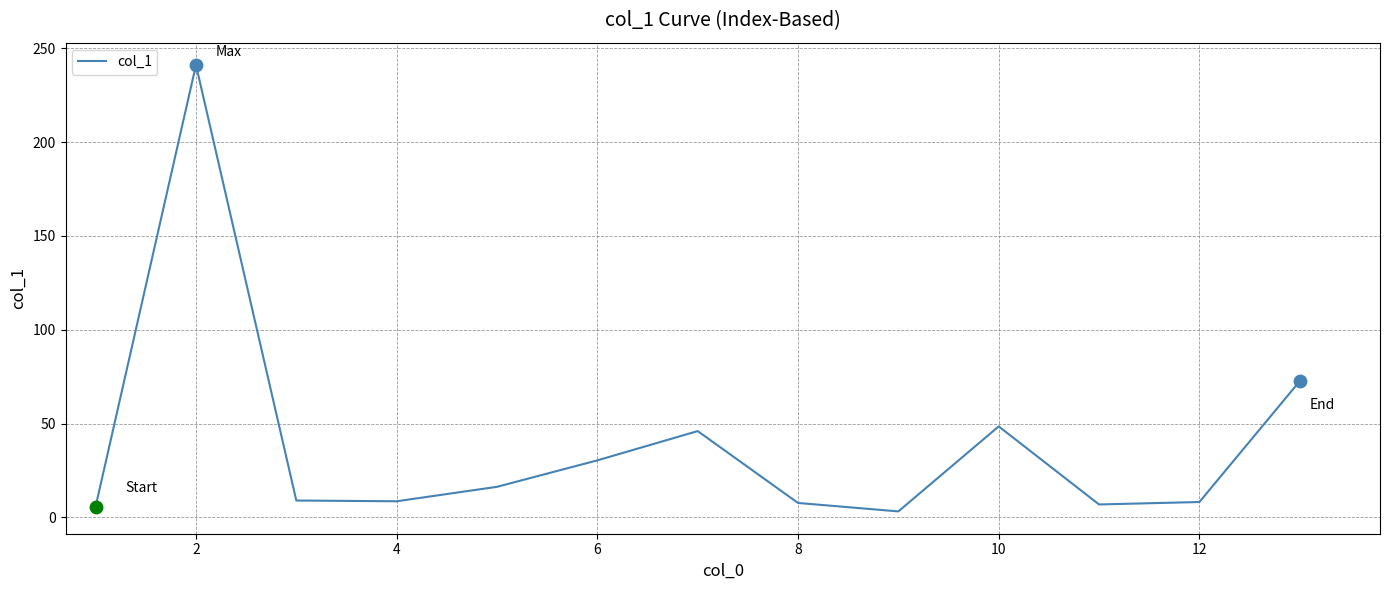

What is the greatest value displayed?

241.1